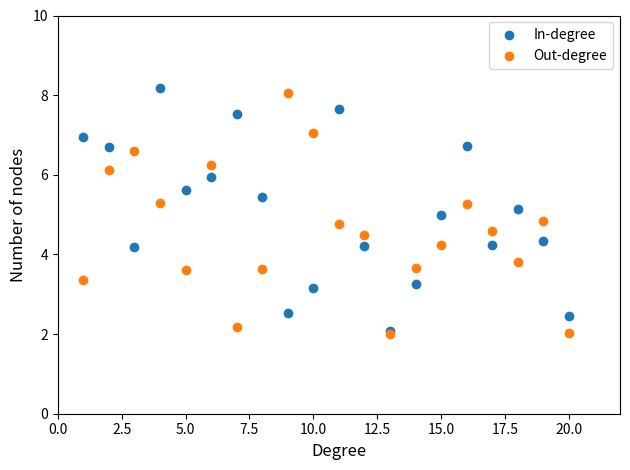

What are all the series names shown in the legend?

In-degree, Out-degree